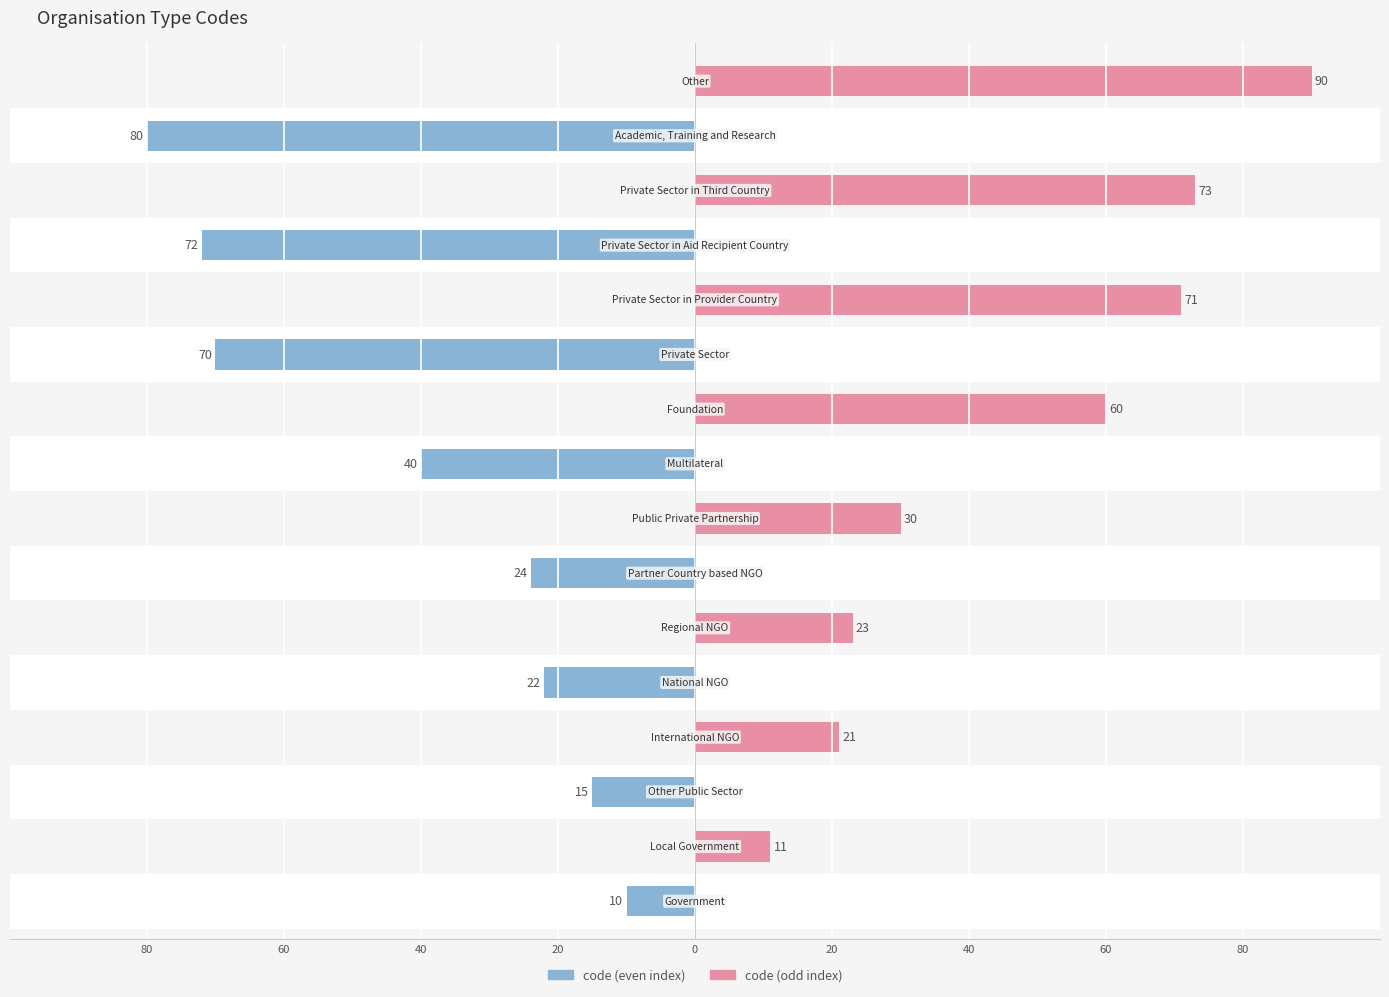

The value of code (even) at 11 is 0. True or false?

True